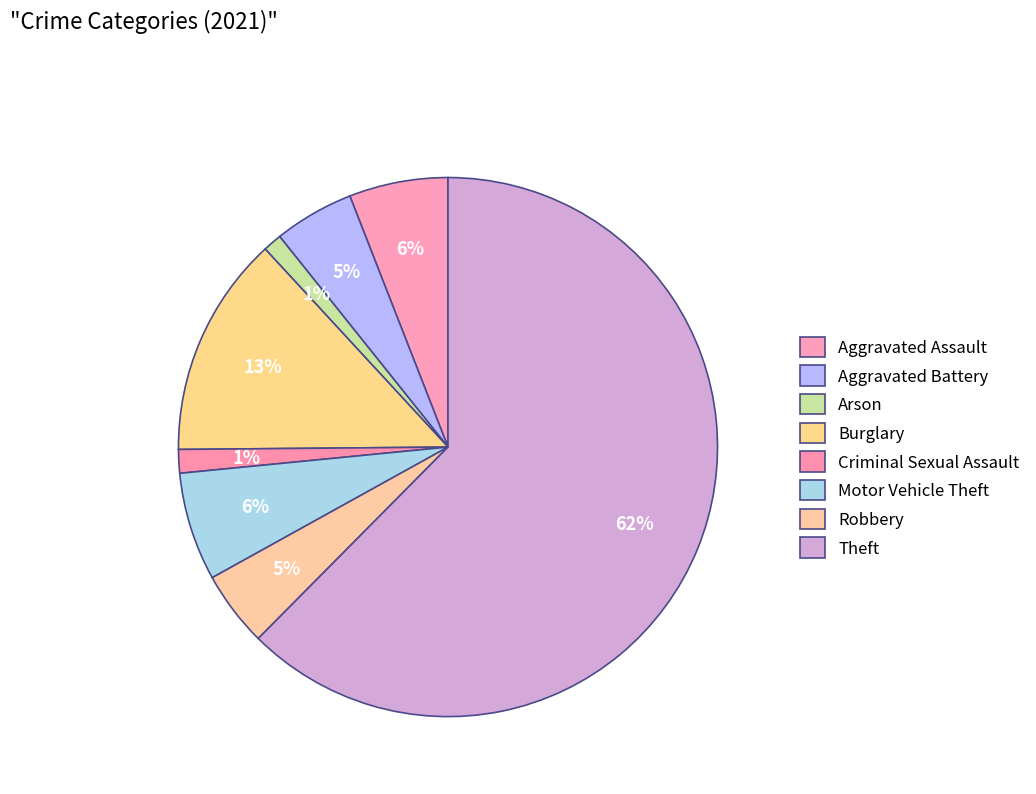

Is it true that Aggravated Assault is 1% of the pie?

False